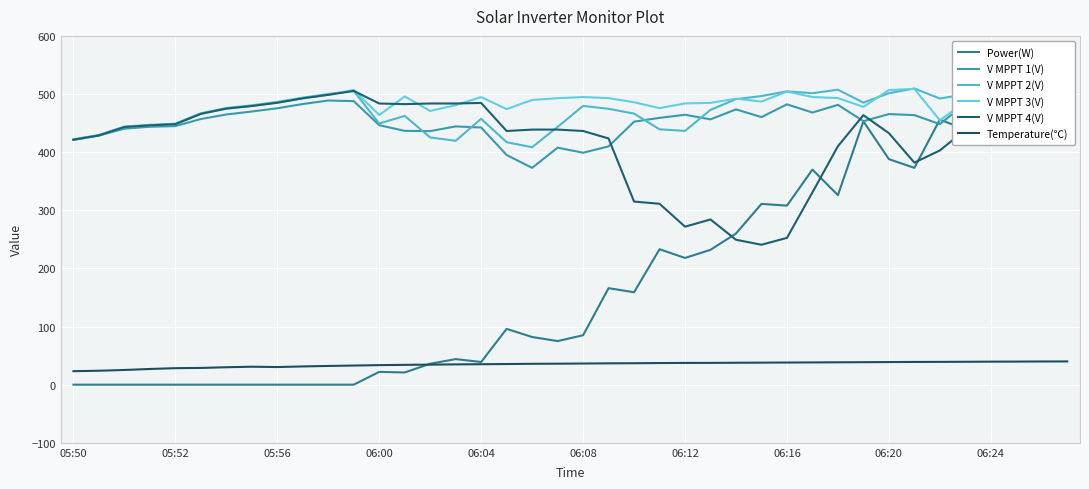

True or false: V MPPT 2(V) has a value of 192.2 at 34.

False